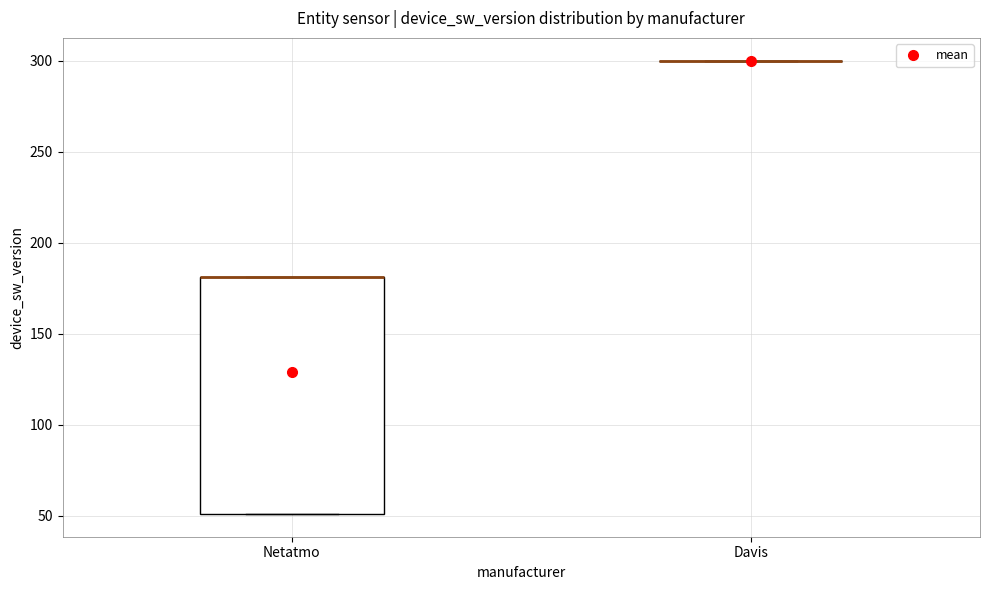

Comparing the boxes themselves (not the whiskers), which one is the tallest?

Netatmo